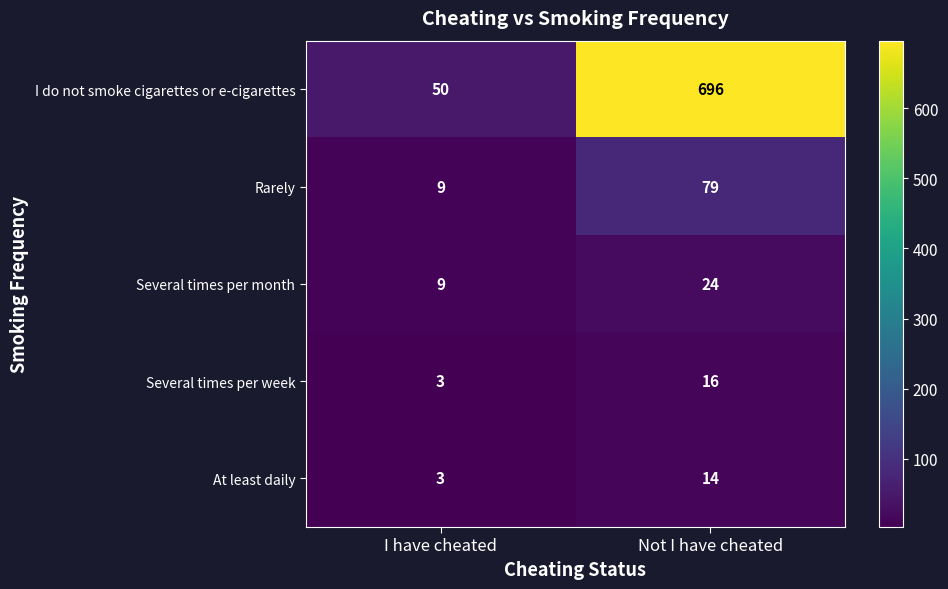

The value of Several times per week at Not I have cheated is 26. True or false?

False